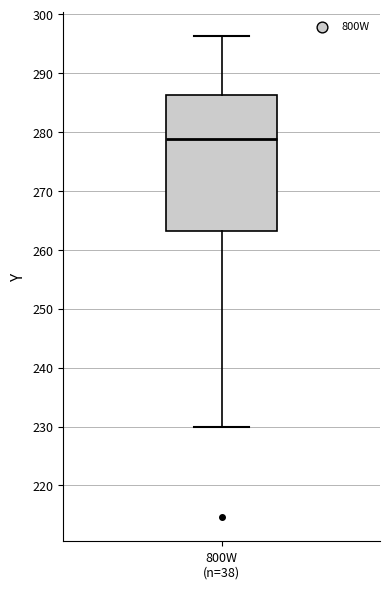

Read this box plot against the y-axis: the position of the median line, the range covered by the box, and the ends of both whiskers. The values are not printed on the chart, so give them approximately, as read against the axis.

median 279, box 263 to 286, whiskers 230 to 296